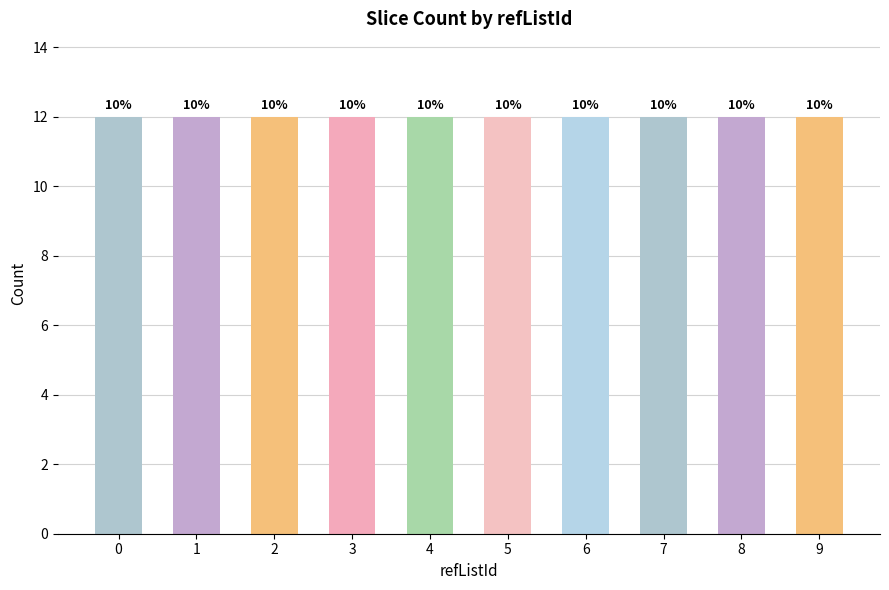

Count the number of data series in this chart.

1